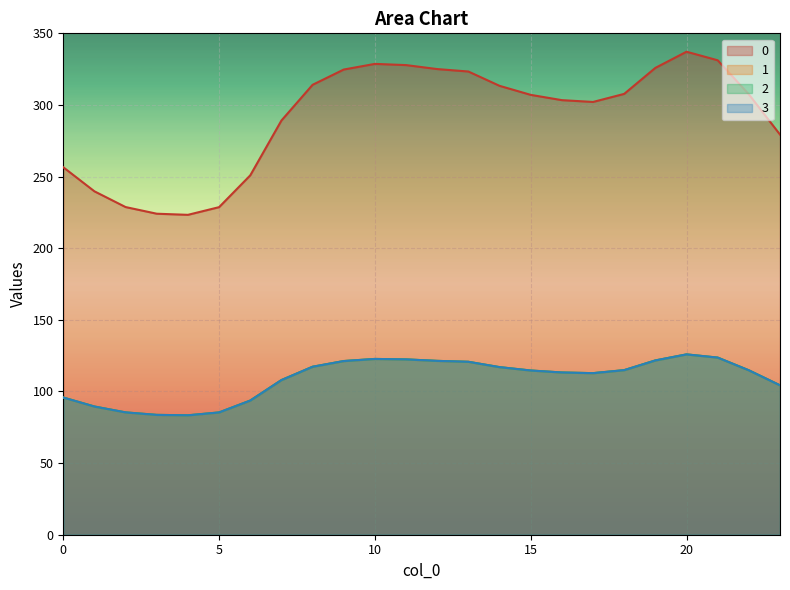

What is the difference between the 1 values at 18 and 16?

1.6